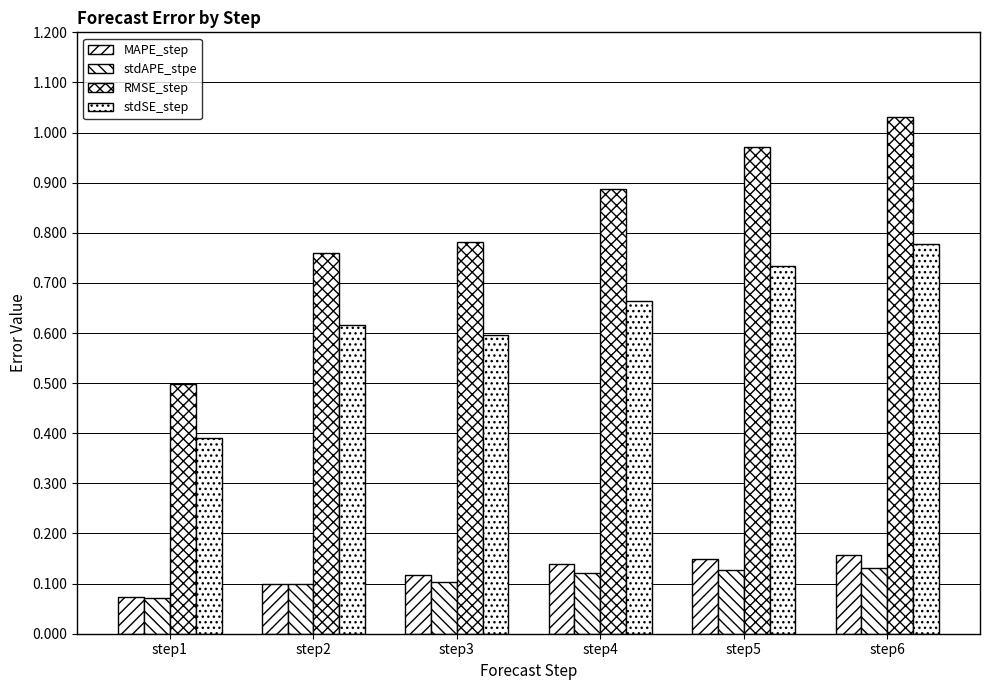

Are the bars grouped side by side (vs. stacked)?

Yes